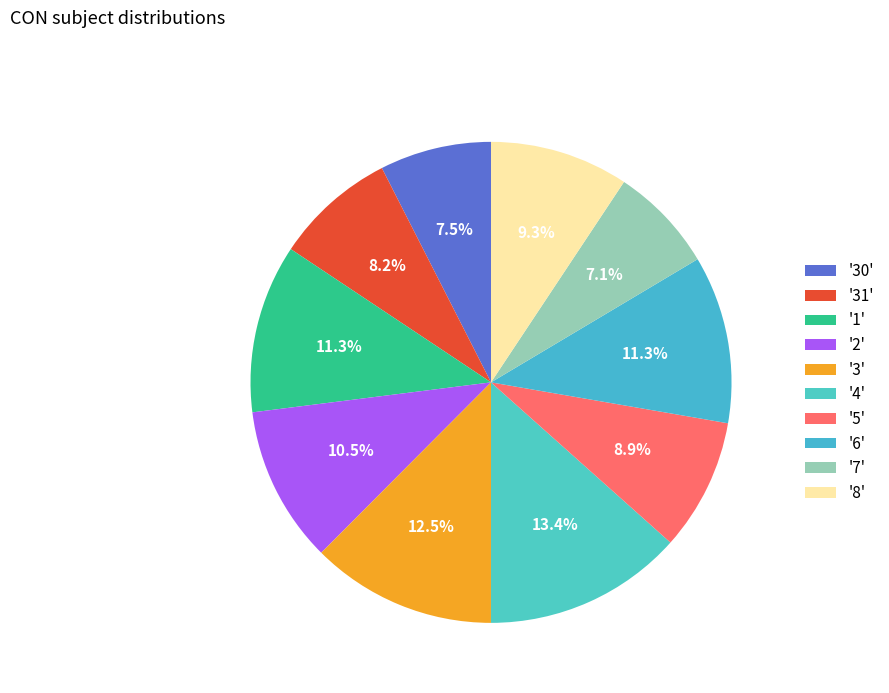

Count the number of slices in the pie.

10